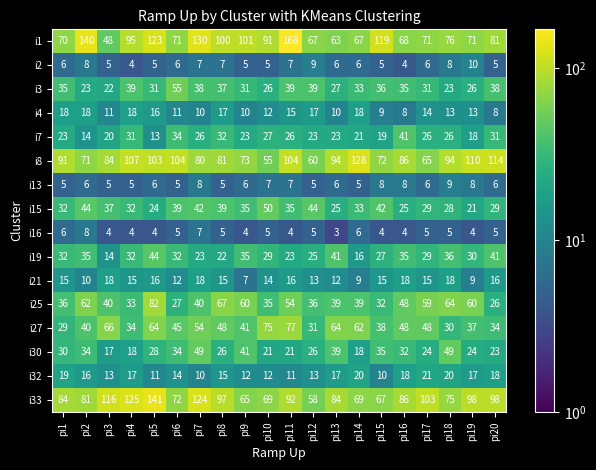

Which series has the largest total across all categories?

i1